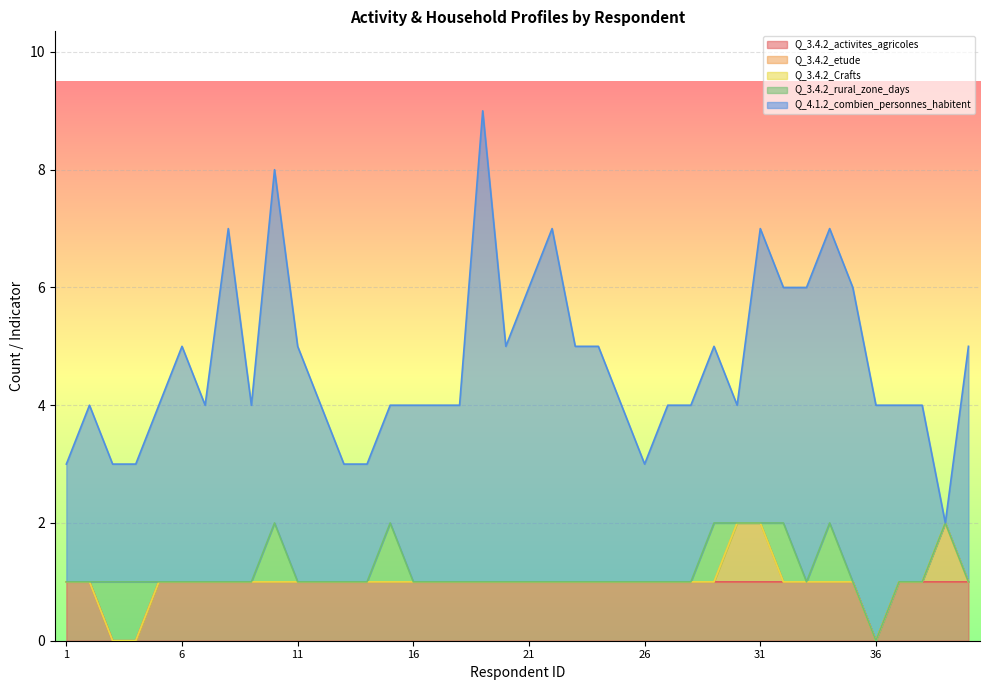

True or false: Q_3.4.2_activites_agricoles has a value of 2 at 31.

False